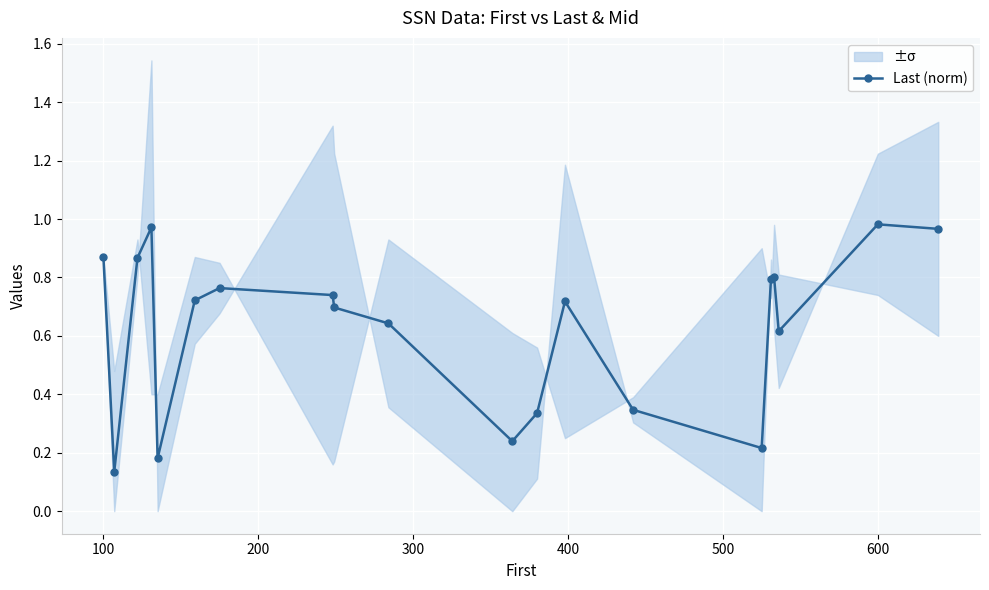

True or false: Last (norm) has more than 1 interior local peaks.

True